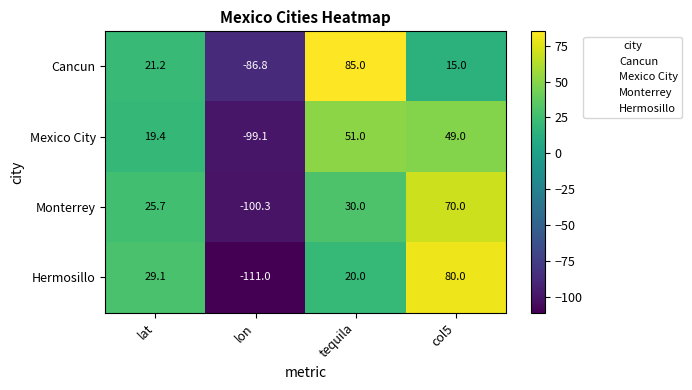

Reading left to right, extract all data points from this chart.

Cancun: 21.2	-86.8	85.0	15.0
Mexico City: 19.4	-99.1	51.0	49.0
Monterrey: 25.7	-100.3	30.0	70.0
Hermosillo: 29.1	-111.0	20.0	80.0